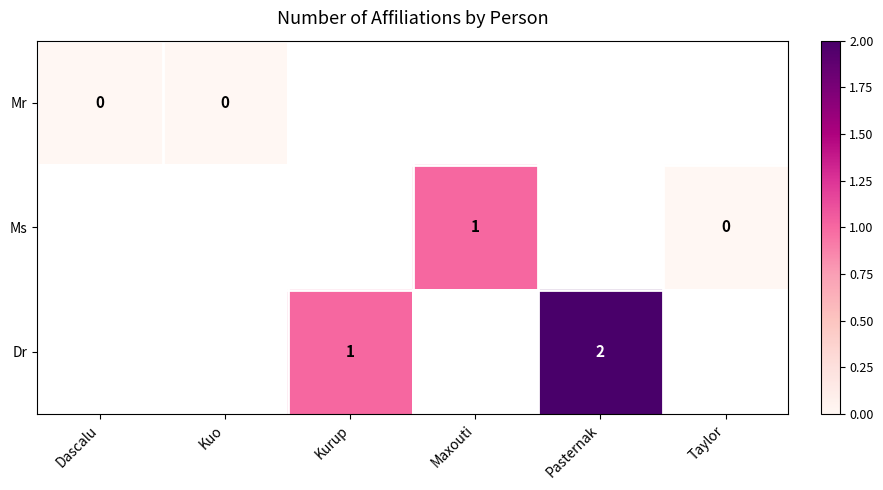

Between Taylor and Pasternak, which is larger?

Pasternak